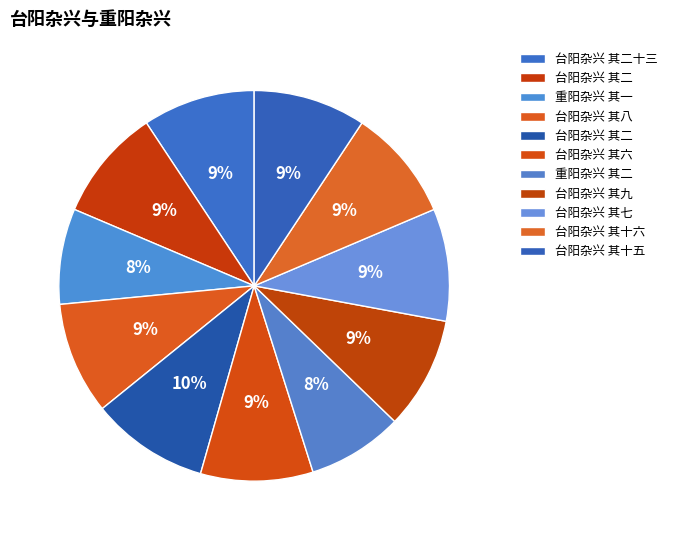

Count the number of slices in the pie.

11